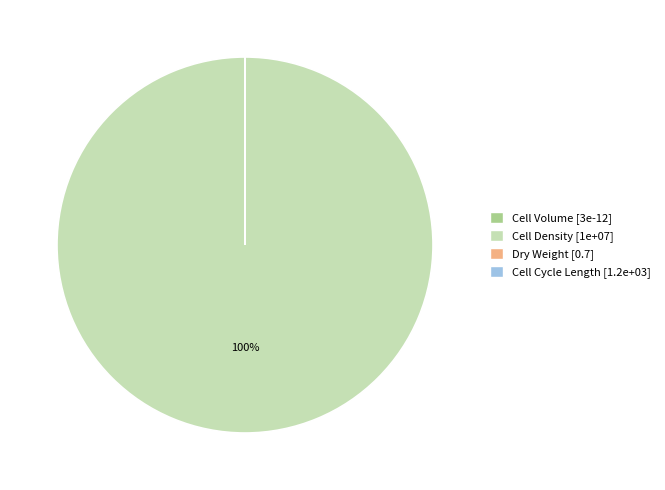

To the nearest percent, what is the difference between the largest and smallest slice percentages?

100%